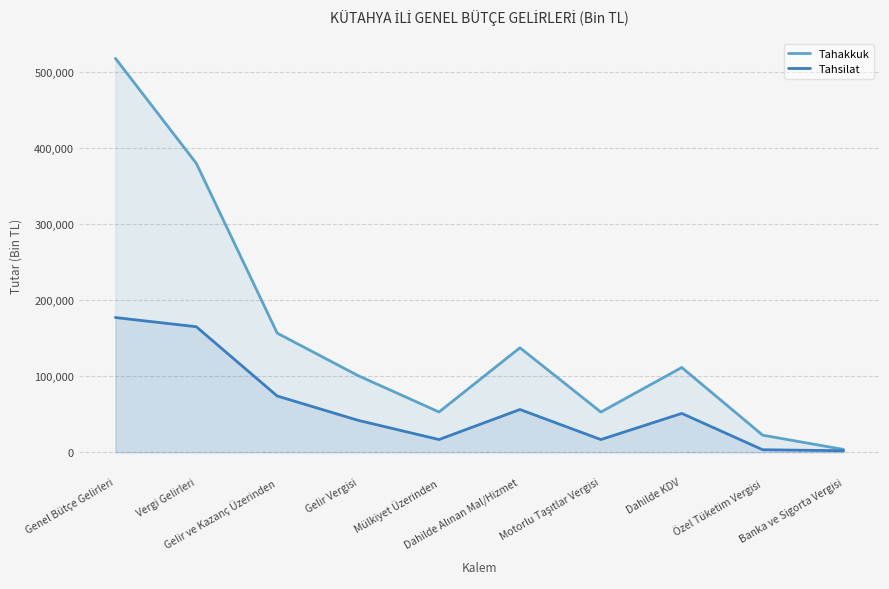

Does the chart have visible grid lines?

Yes